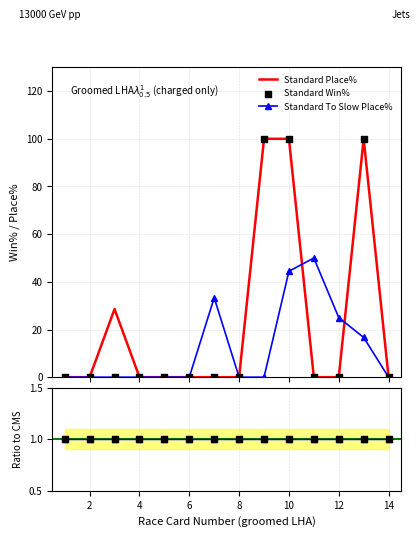

At how many categories does at least one series exceed 20?

7